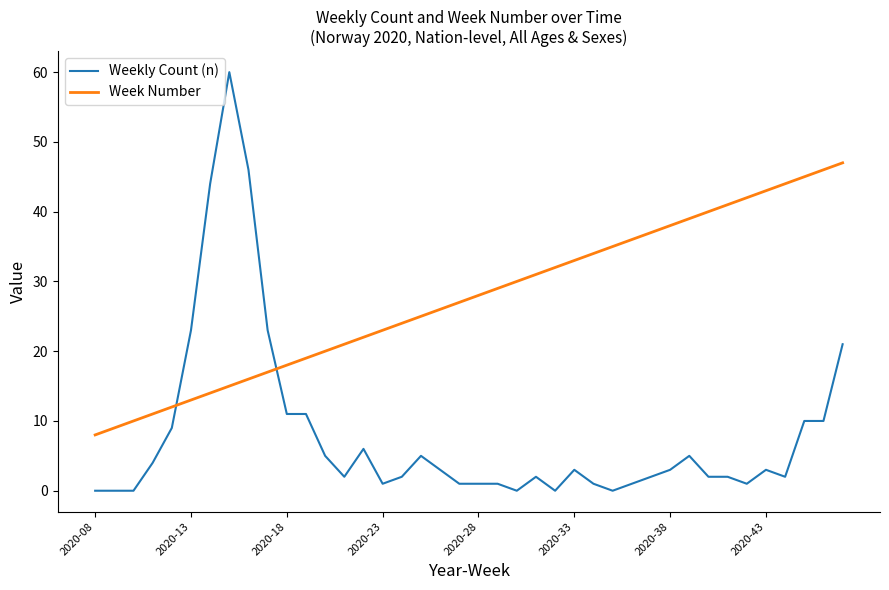

Which series has the widest spread of values?

Weekly Count (n)